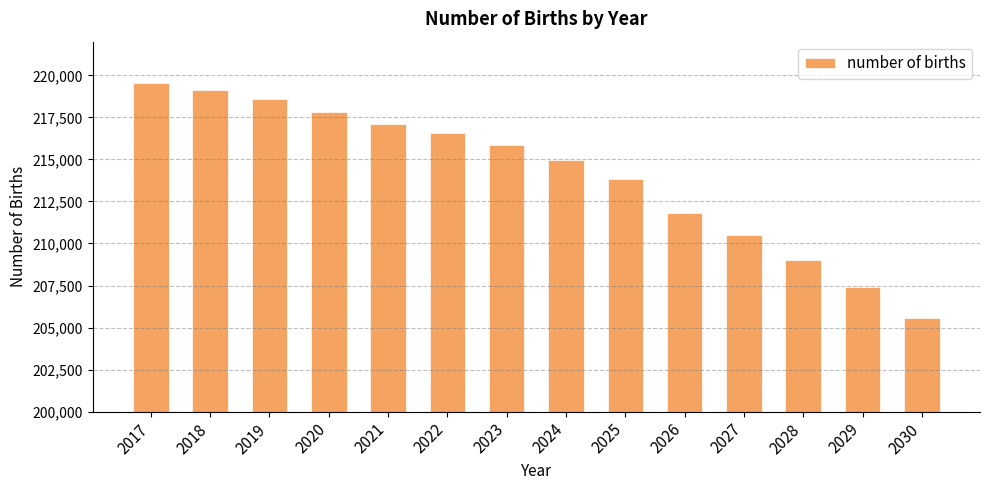

Reading left to right, list all the values displayed in this chart.

219530.9	219153.3	218588.6	217825.8	217107.6	216591.9	215868.3	214941.9	213813.9	211841.2	210529.1	209047.3	207398.9	205584.8